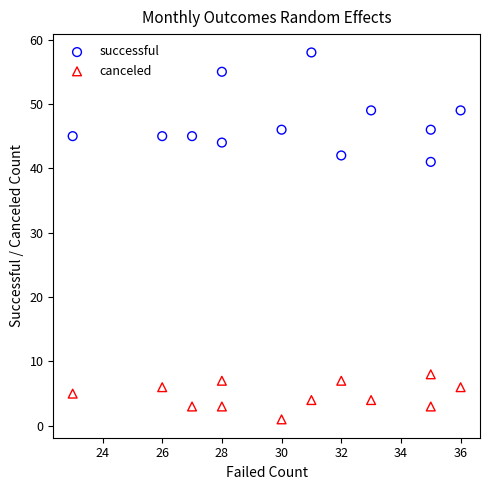

Across all series, what Y value is closest to 29?

41